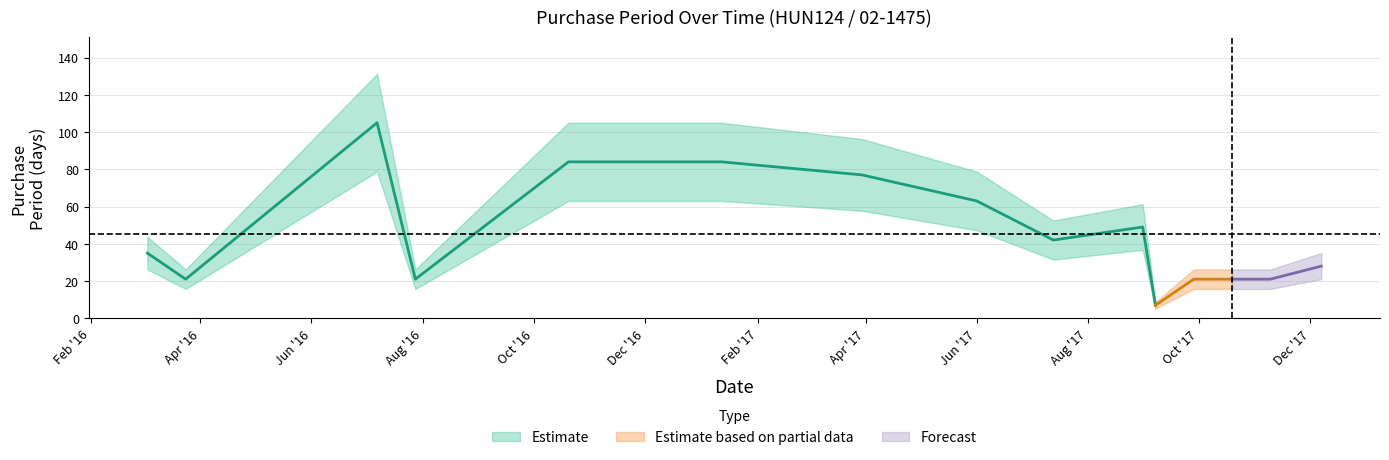

Where is the first local maximum?

2016-07-07